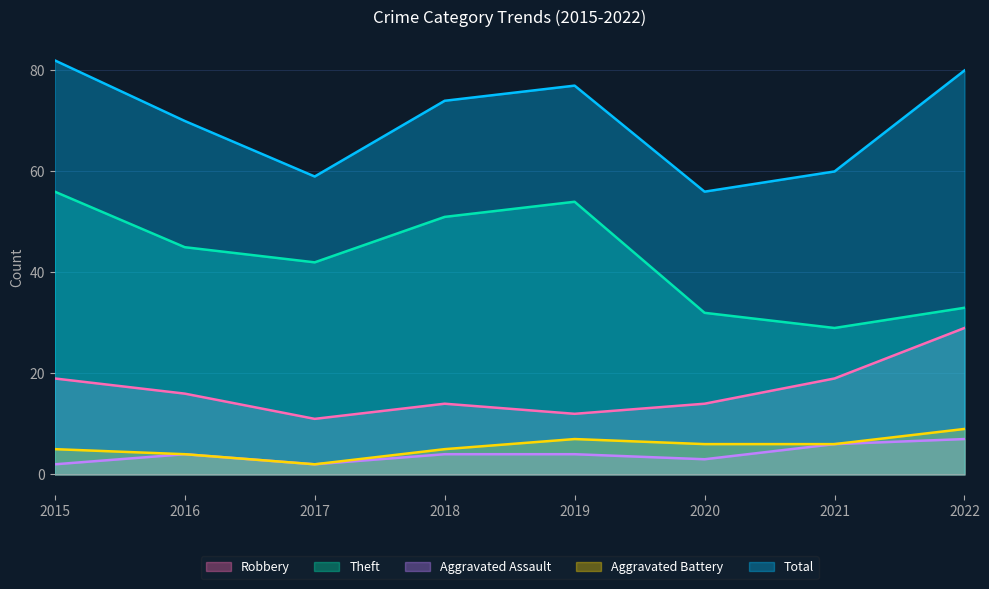

What is the average value of the Aggravated Battery series?

6